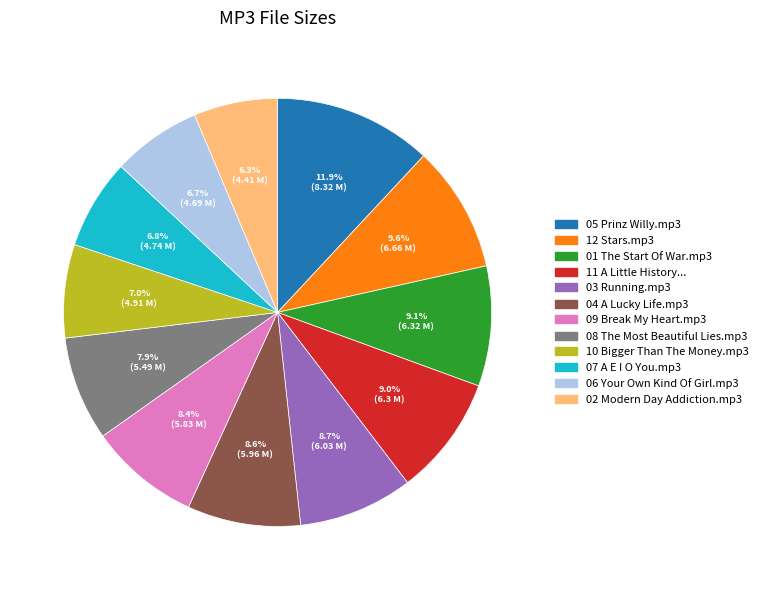

To the nearest percent, what percentage of the pie is 08 The Most Beautiful Lies.mp3?

8%